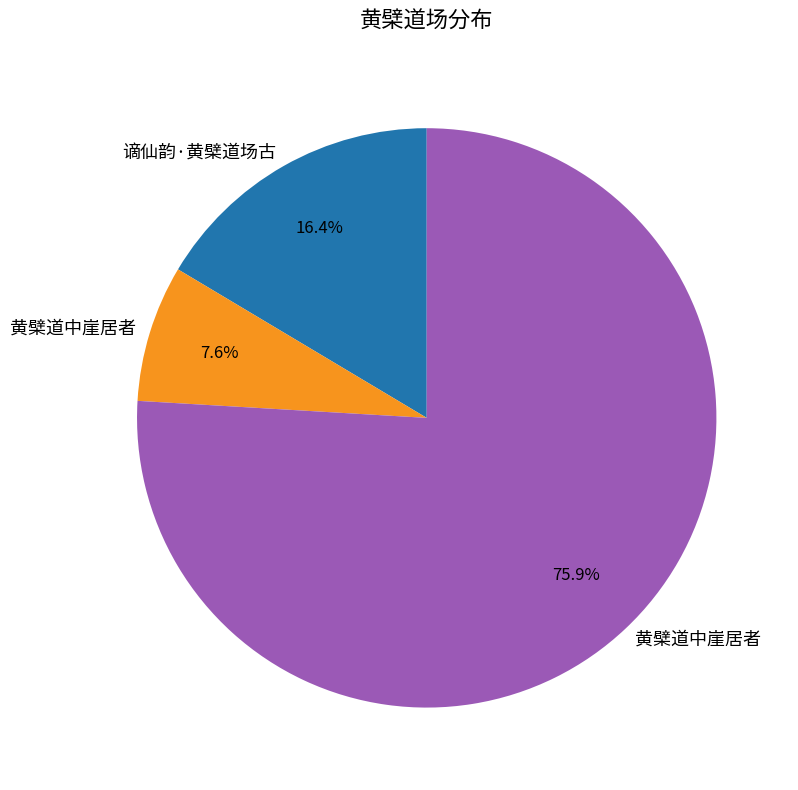

Does any single category account for the majority?

Yes